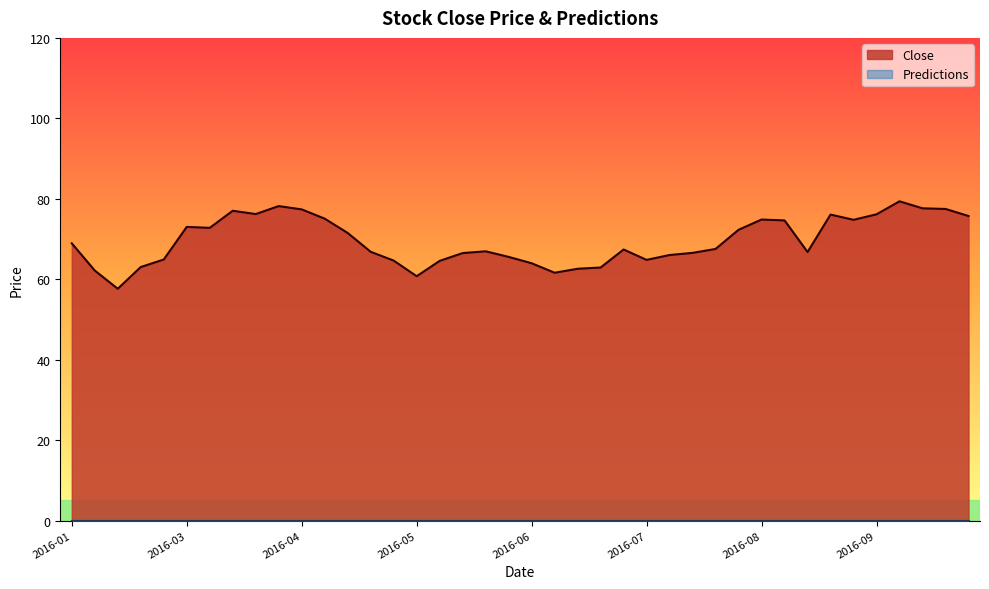

At which category does the chart reach its minimum across all series?

2016-02-12